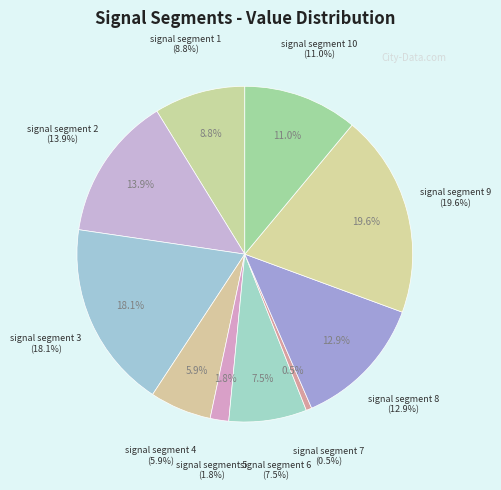

Rank the categories by value from highest to lowest.

signal segment 9, signal segment 3, signal segment 2, signal segment 8, signal segment 10, signal segment 1, signal segment 6, signal segment 4, signal segment 5, signal segment 7